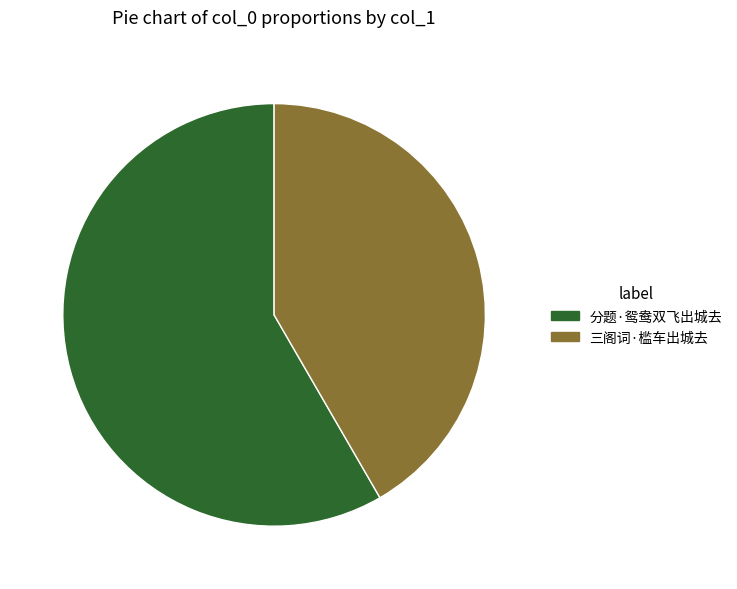

Rank the categories by value from lowest to highest.

三阁词·槛车出城去, 分题·鸳鸯双飞出城去